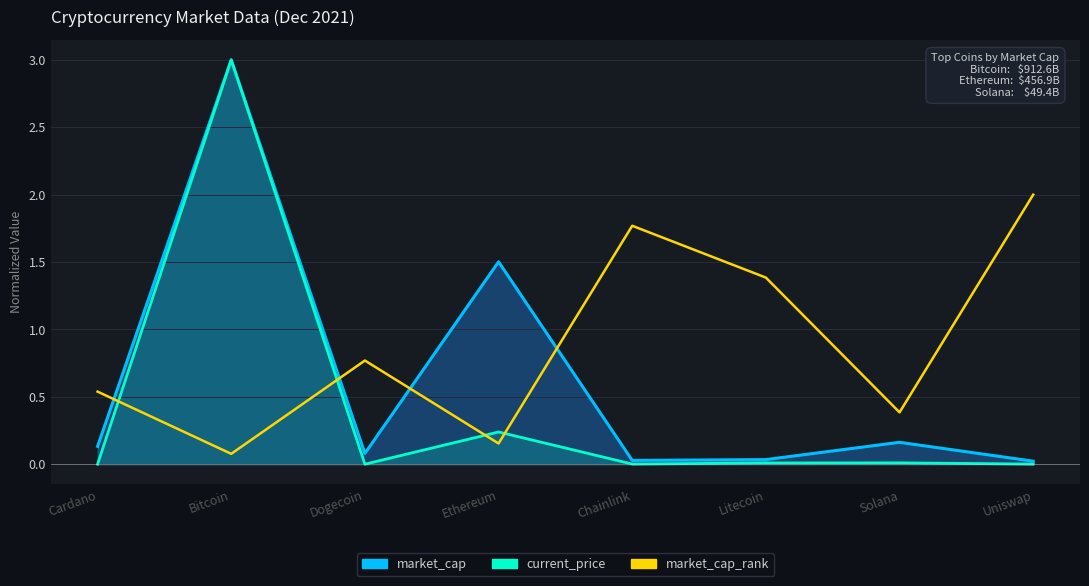

Reading left to right, what are all the values shown in this chart?

market_cap_line: 0.1	3.0	0.1	1.5	0.0	0.0	0.2	0.0
current_price: 0.0	3.0	0.0	0.2	0.0	0.0	0.0	0.0
market_cap_rank: 0.5	0.1	0.8	0.2	1.8	1.4	0.4	2.0